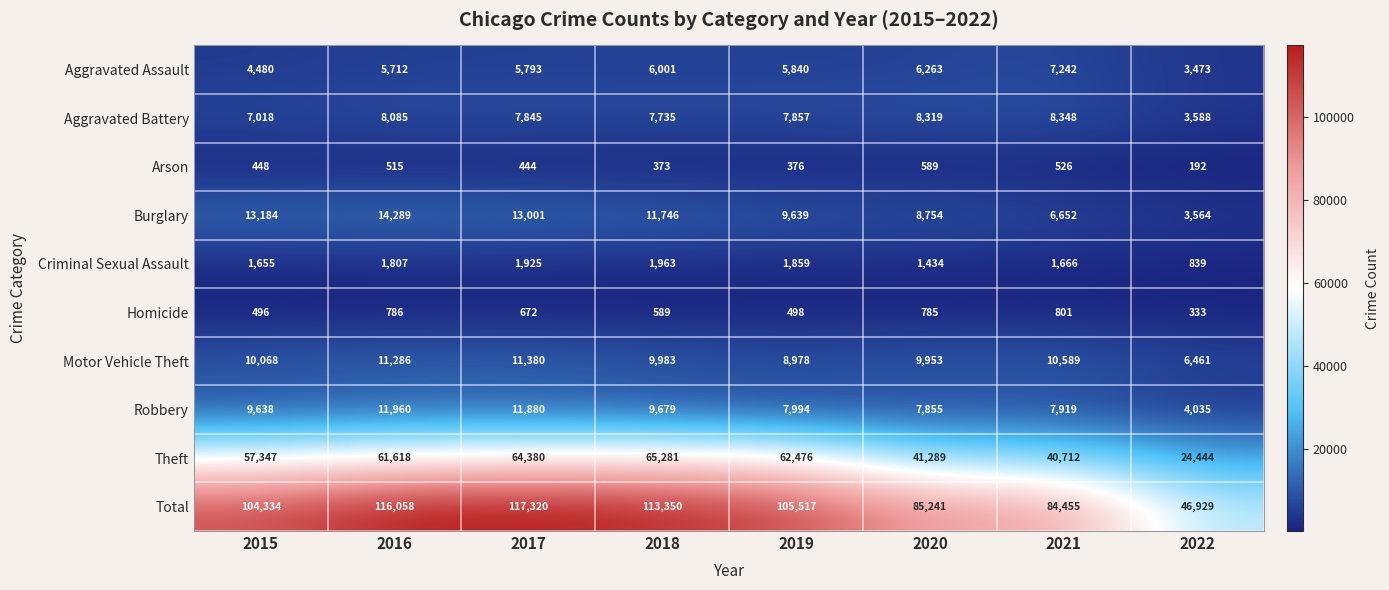

Rank the series at 2021 from lowest to highest value.

Arson, Homicide, Criminal Sexual Assault, Burglary, Aggravated Assault, Robbery, Aggravated Battery, Motor Vehicle Theft, Theft, Total